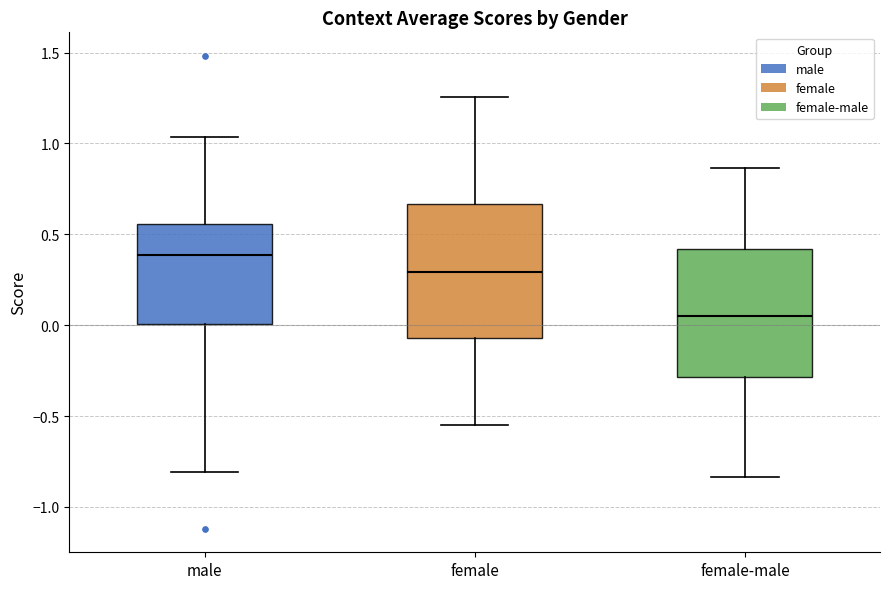

Reading left to right, transcribe this box plot: for each box, give where its median line is, the range the box spans, and where its two whiskers end, as read against the y-axis. The values are not printed on the chart, so give them approximately, as read against the axis.

male: median 0.40, box 0.00 to 0.55, whiskers -0.80 to 1.05
female: median 0.30, box -0.05 to 0.65, whiskers -0.55 to 1.25
female-male: median 0.05, box -0.30 to 0.40, whiskers -0.85 to 0.85